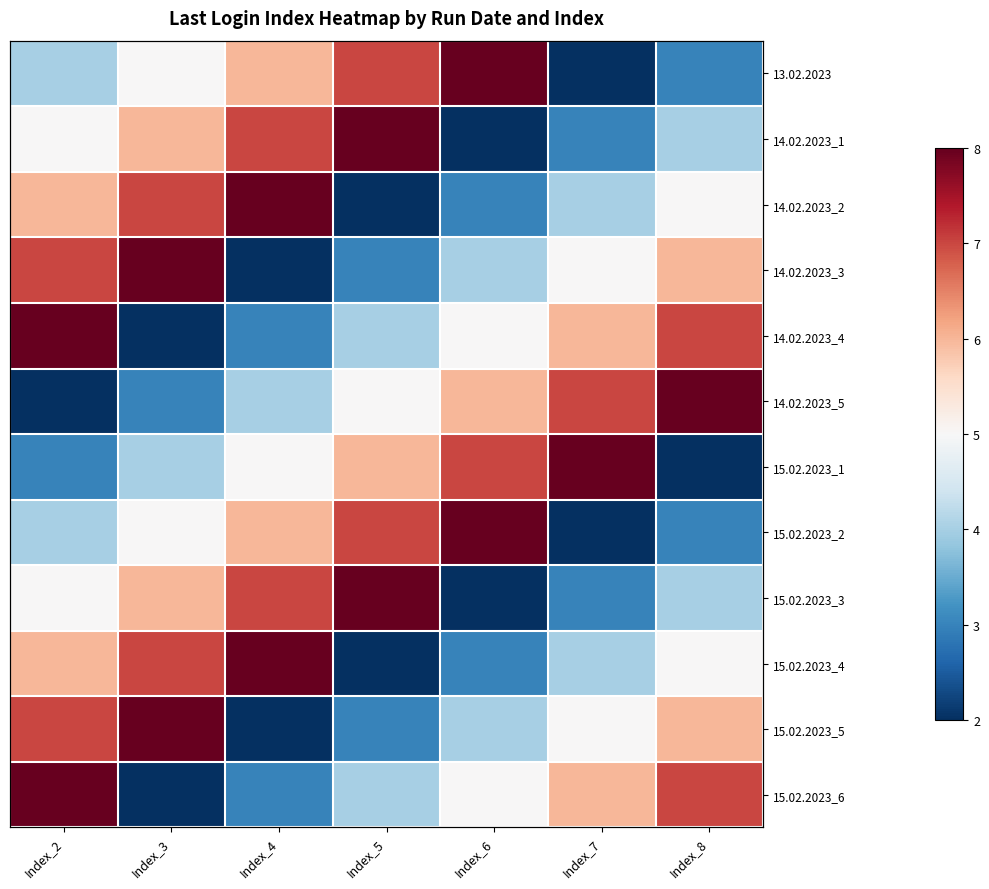

What is the spread (max minus min) of values at Index_8?

6